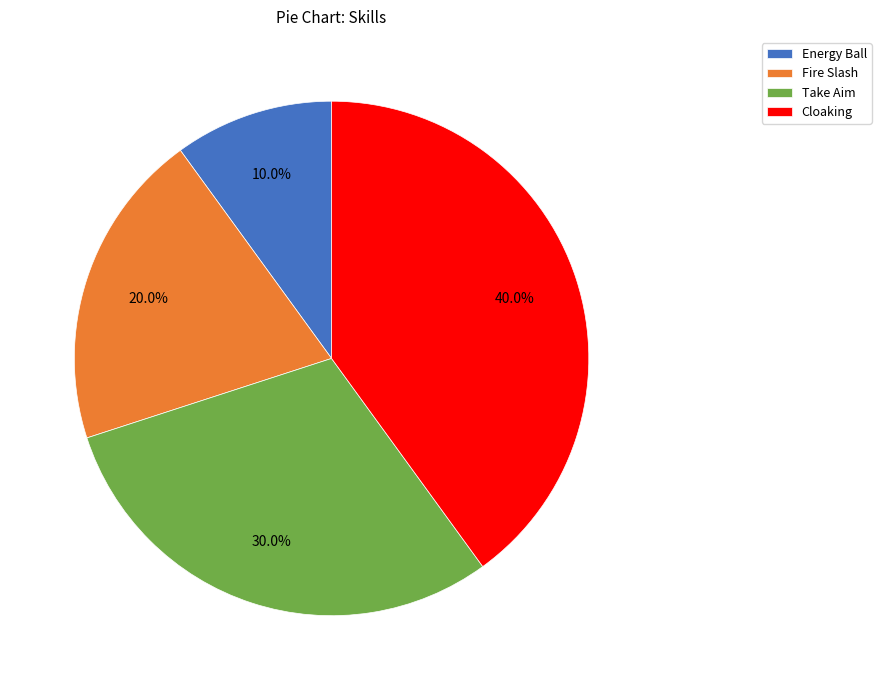

To the nearest percent, what percentage of the pie is Cloaking?

40%